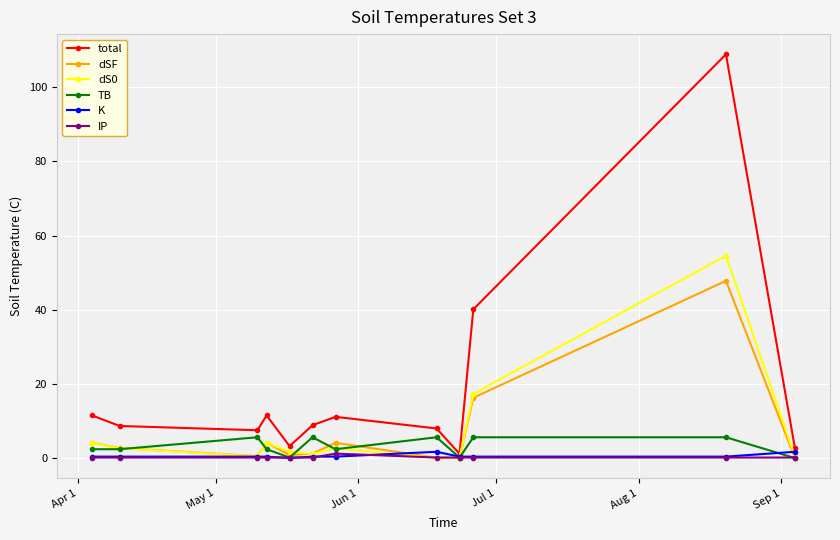

How many lines are shown in the chart?

6